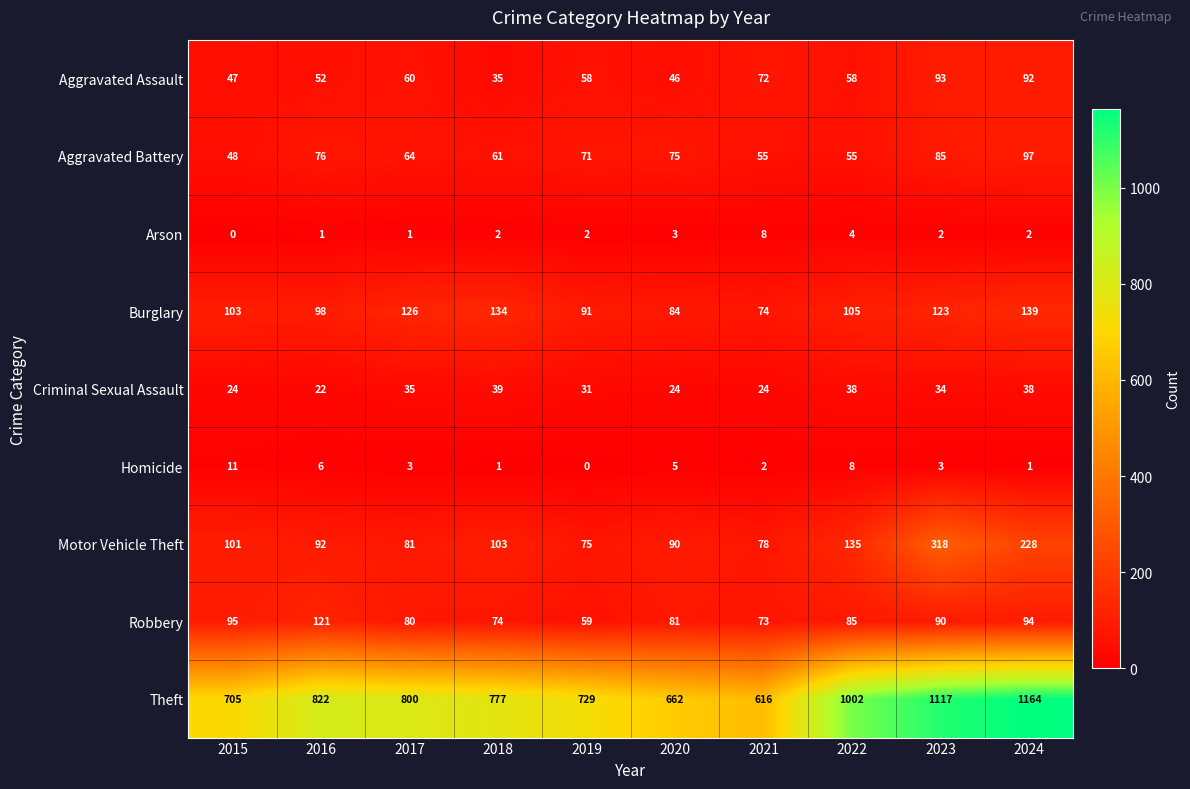

Which series has the widest spread of values?

Theft